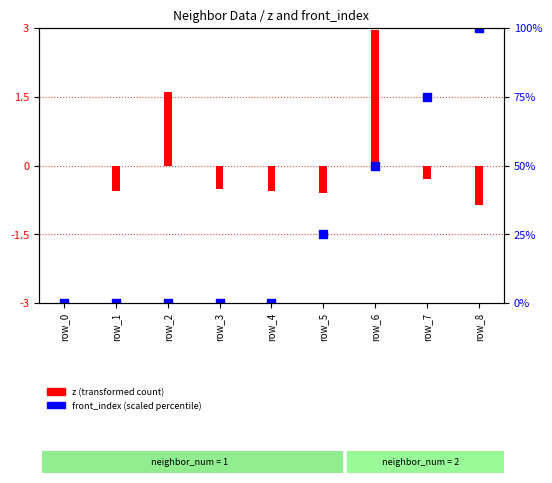

Is the value of z (transformed count) at row_2 greater than the value of front_index (scaled percentile) at row_3?

Yes